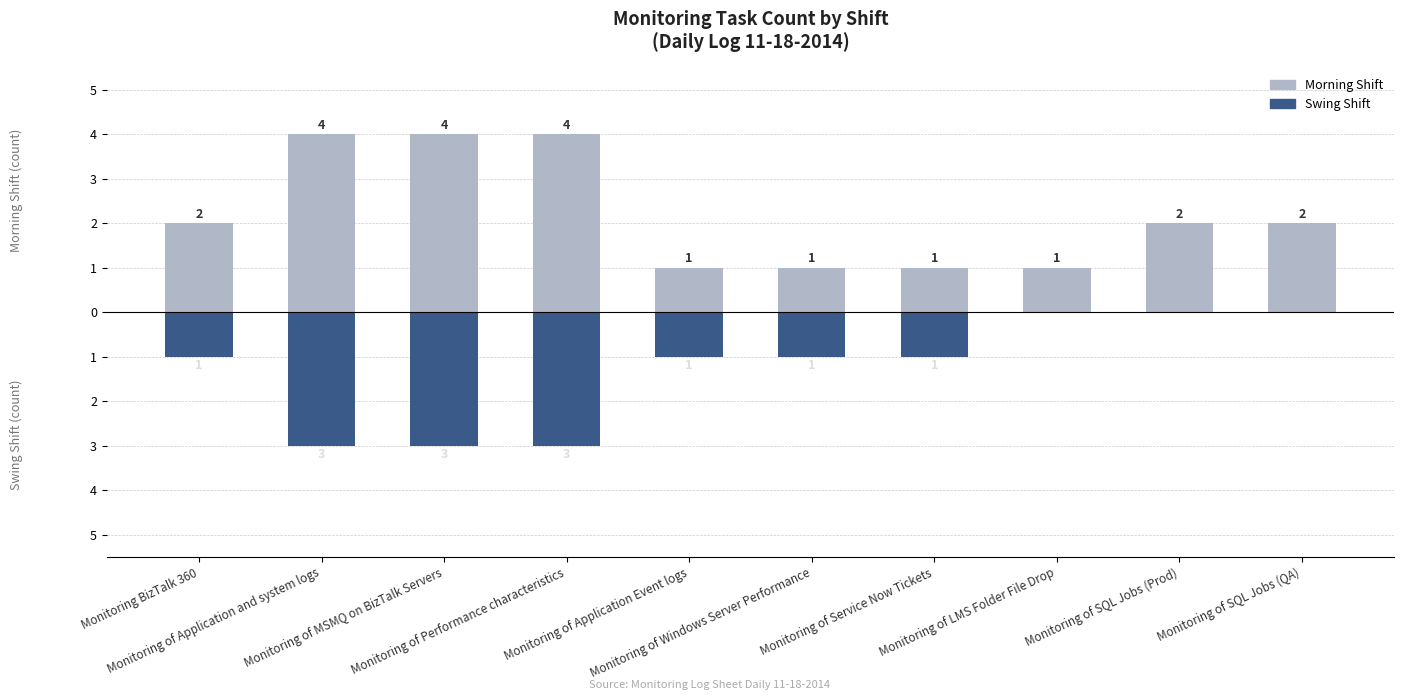

What is the average value of the Morning Shift series?

2